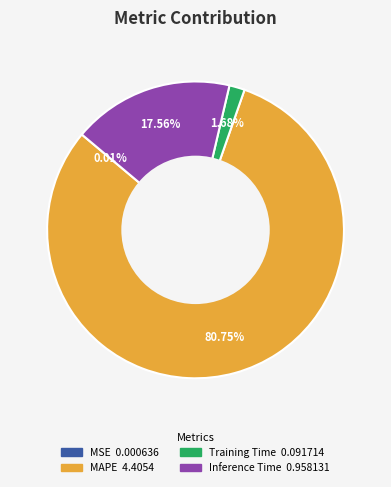

To the nearest percent, what is the difference between the largest and smallest slice percentages?

81%